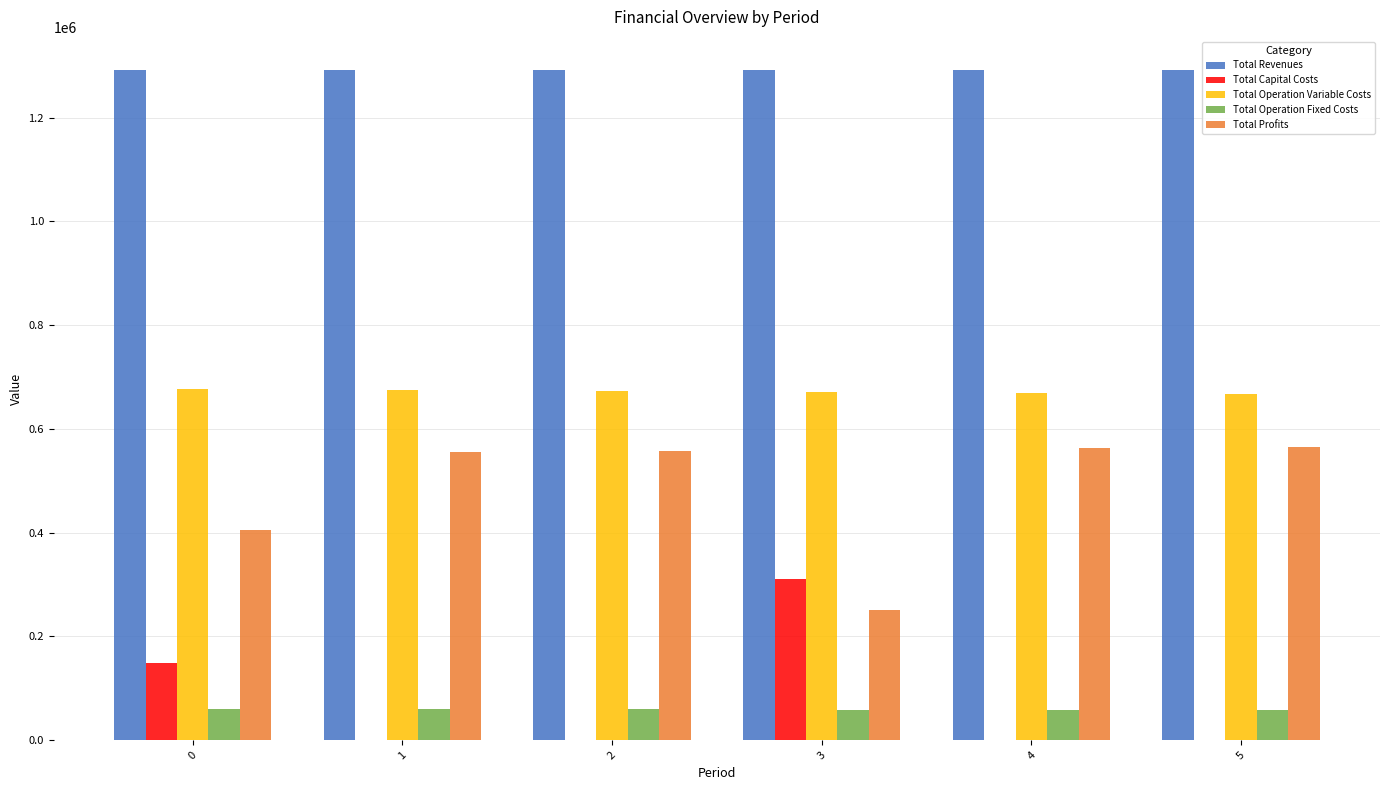

True or false: Total Capital Costs has a value of 134199.8 at 5.

False